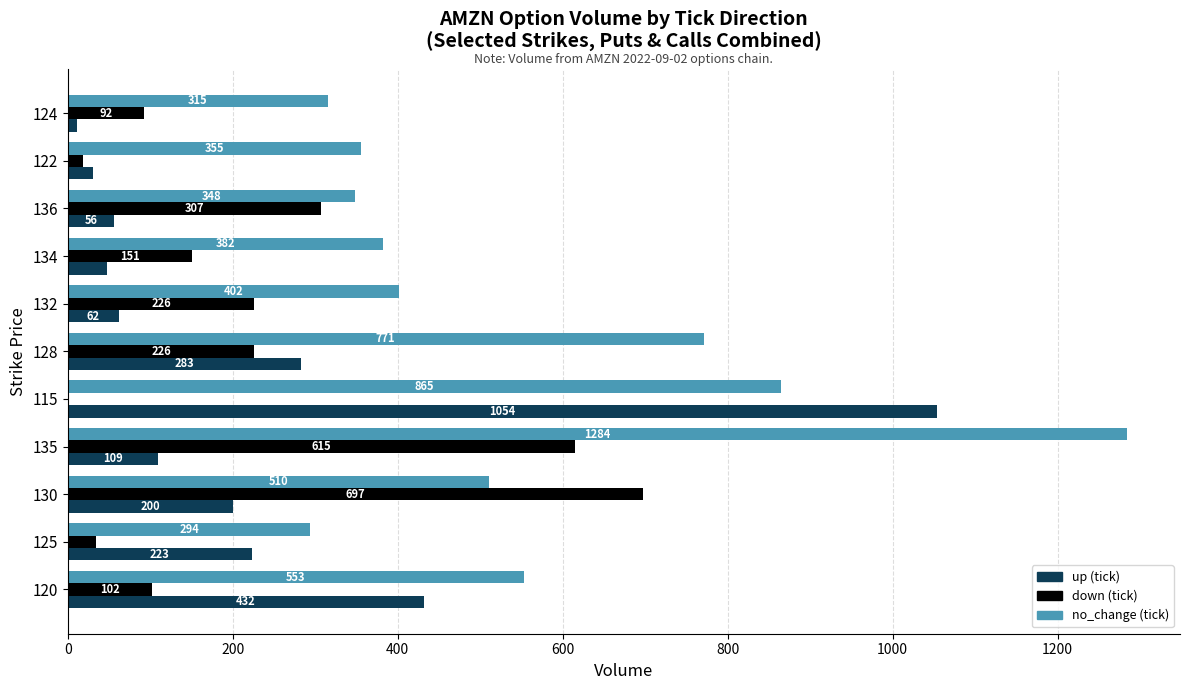

What is the sum of the up (tick) values at 135 and 115?

1163